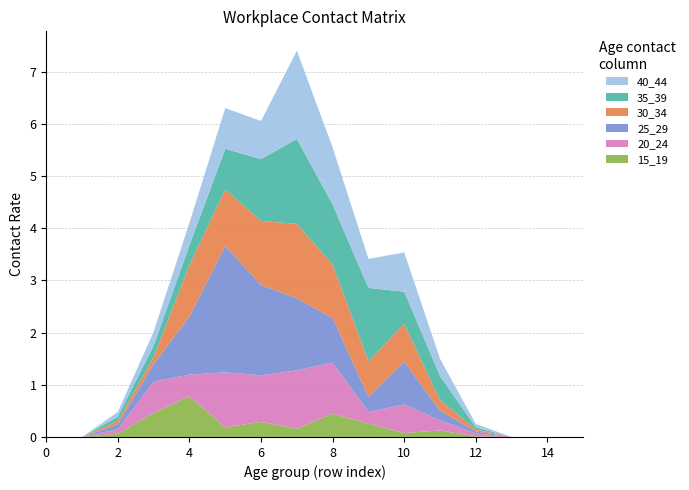

Reading left to right, what are all the values shown in this chart?

15_19: 0.0	0.0	0.1	0.5	0.8	0.2	0.3	0.2	0.4	0.3	0.1	0.1	0.0	0.0	0.0	0.0
20_24: 0.0	0.0	0.1	0.6	0.4	1.1	0.9	1.1	1.0	0.2	0.5	0.2	0.1	0.0	0.0	0.0
25_29: 0.0	0.0	0.1	0.3	1.1	2.4	1.7	1.4	0.9	0.3	0.8	0.2	0.0	0.0	0.0	0.0
30_34: 0.0	0.0	0.1	0.1	1.0	1.1	1.2	1.4	1.0	0.7	0.7	0.2	0.0	0.0	0.0	0.0
35_39: 0.0	0.0	0.1	0.2	0.4	0.8	1.2	1.6	1.1	1.4	0.6	0.5	0.0	0.0	0.0	0.0
40_44: 0.0	0.0	0.1	0.3	0.4	0.8	0.7	1.7	1.1	0.6	0.8	0.3	0.1	0.0	0.0	0.0